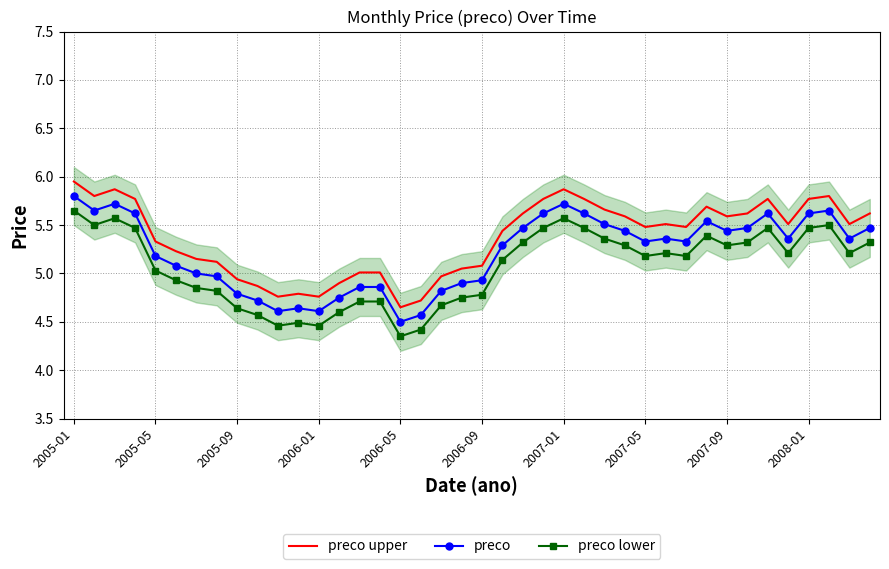

How many values in the preco series are below 5?

14